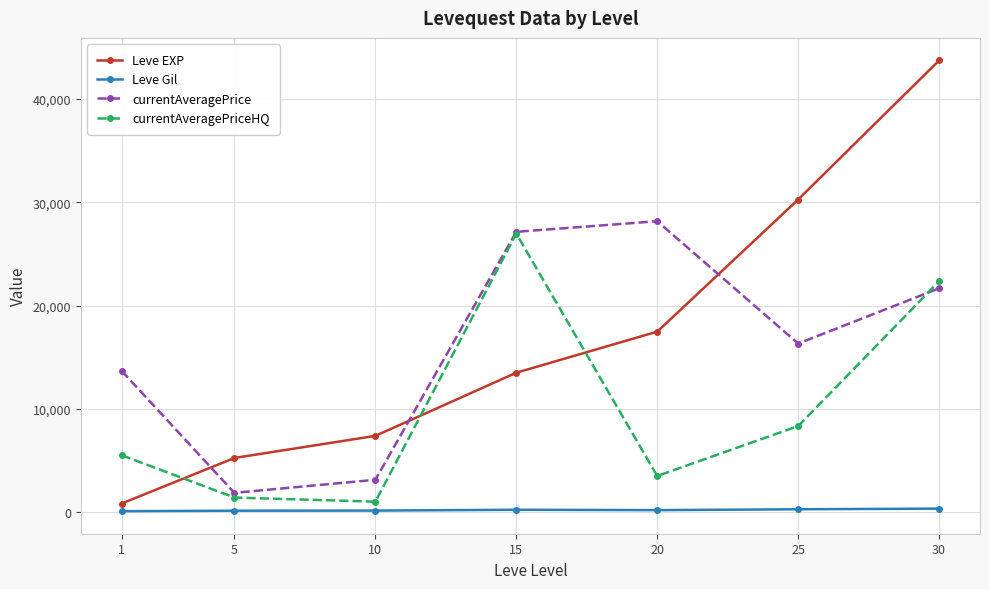

What is the highest value of the Leve EXP series?

43730.0